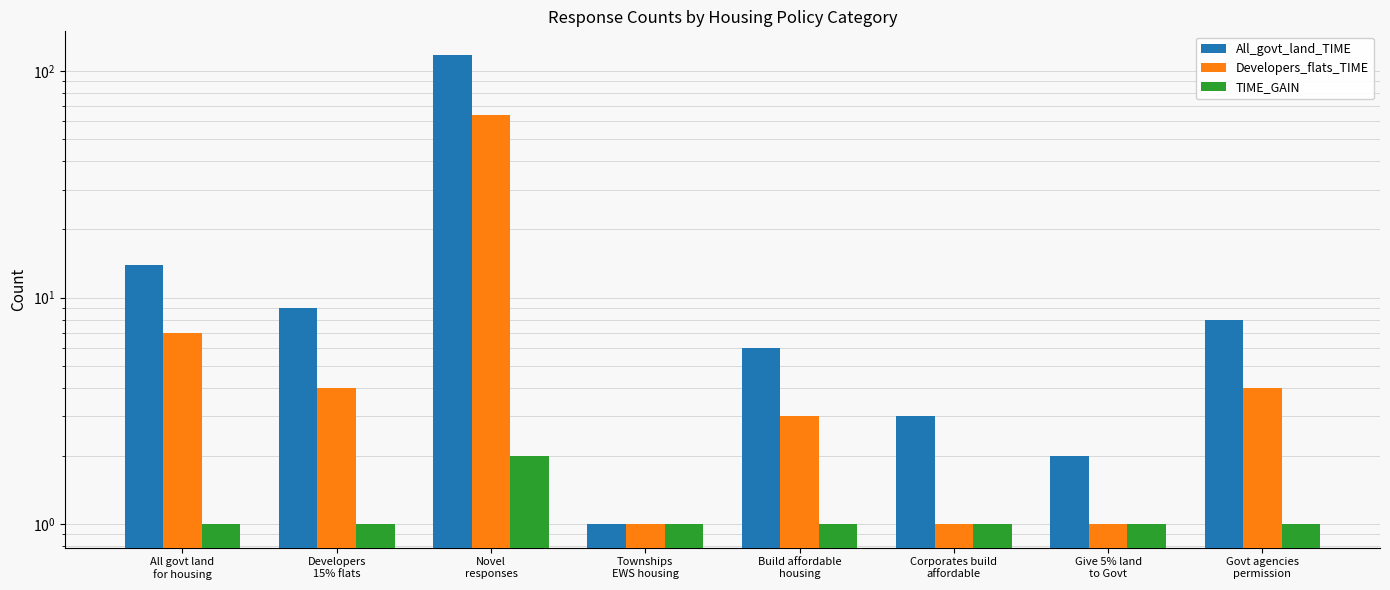

Are the bars grouped side by side (vs. stacked)?

Yes